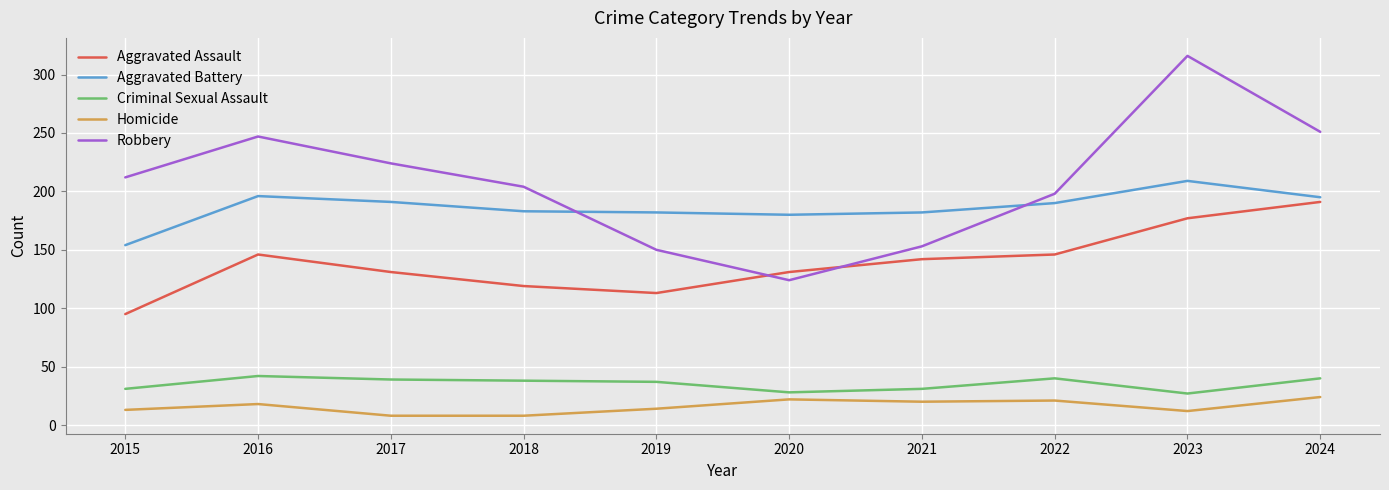

Rank the series at 2017 from lowest to highest value.

Homicide, Criminal Sexual Assault, Aggravated Assault, Aggravated Battery, Robbery